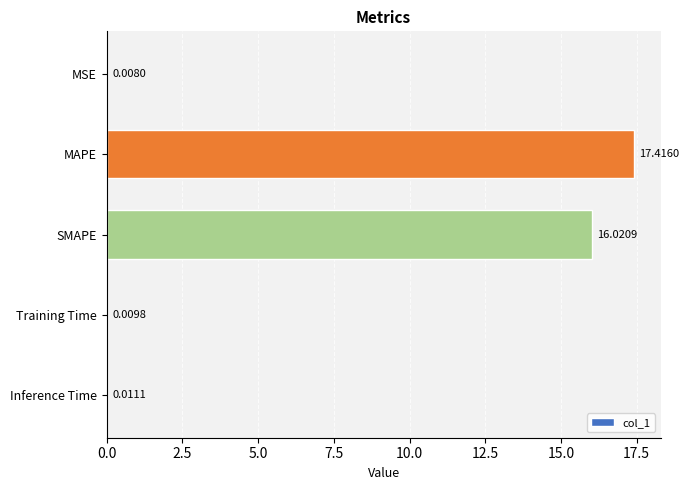

Where is the data nearest to the value 8?

Inference Time